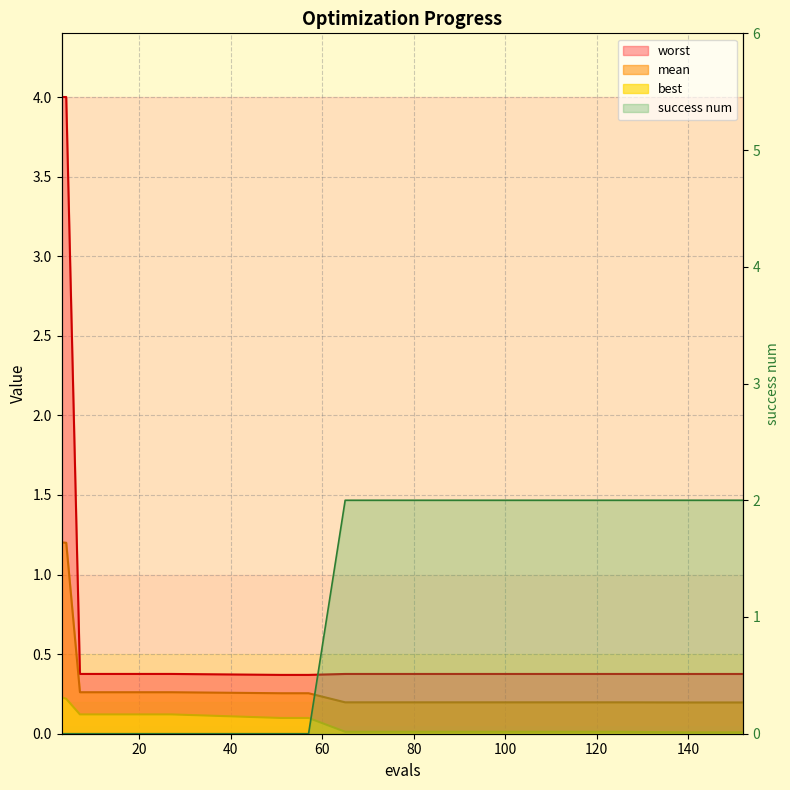

The success num series shows 0.0 at 57. True or false?

True